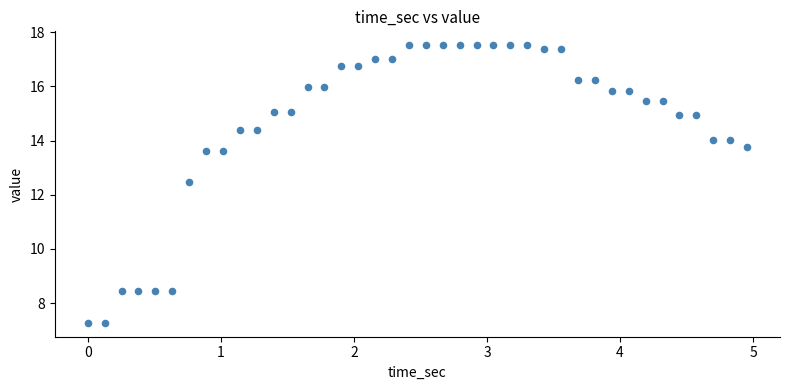

What Y value in the scatter plot is closest to 12?

12.5